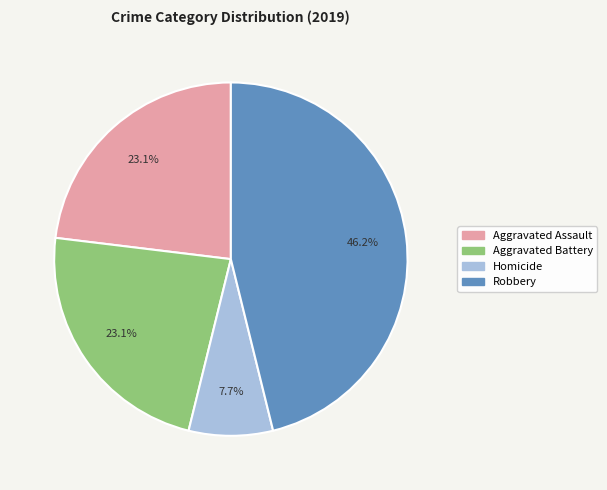

Combined, what portion of the pie is Homicide and Robbery?

53.8%